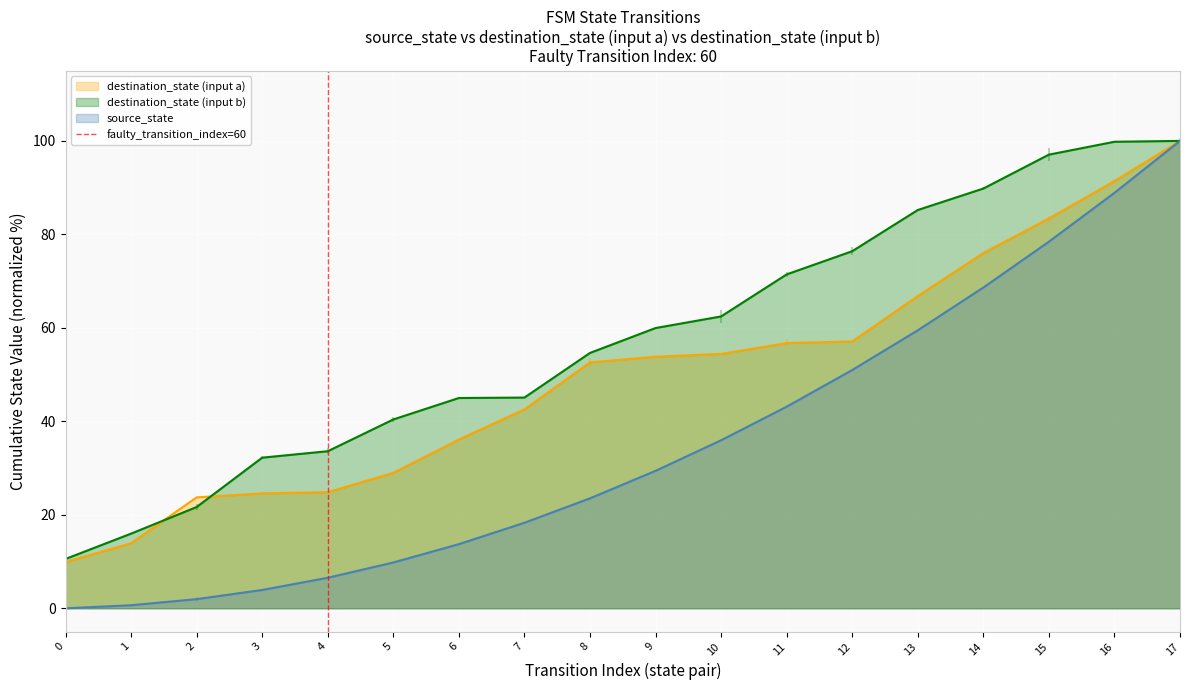

True or false: destination_state (input a) has a value of 83.4 at 15.

True